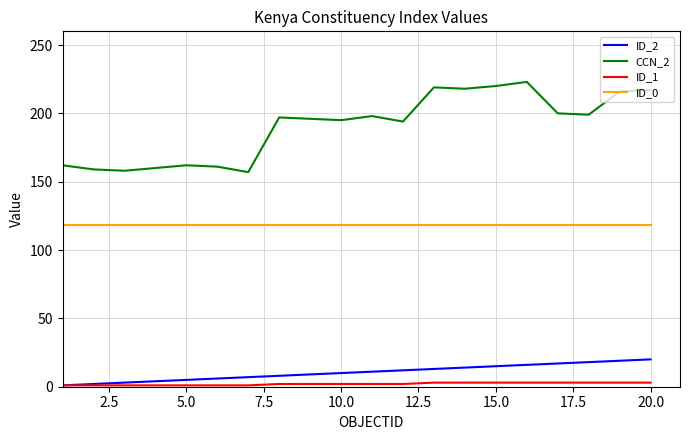

Which series has the largest total across all categories?

CCN_2